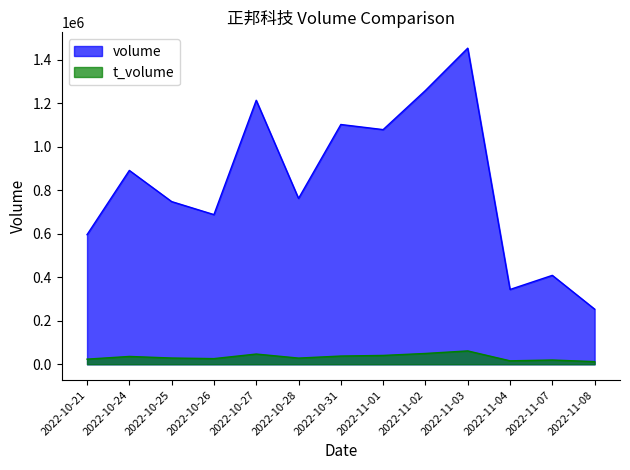

Reading right to left, extract all data points from this chart.

volume: 253313	408471	343658	1452186	1257770	1077977	1101451	761893	1212708	687569	747355	890506	595404
t_volume: 12269	19571	15891	61392	49696	40658	37813	28474	47014	26049	28771	35979	23615